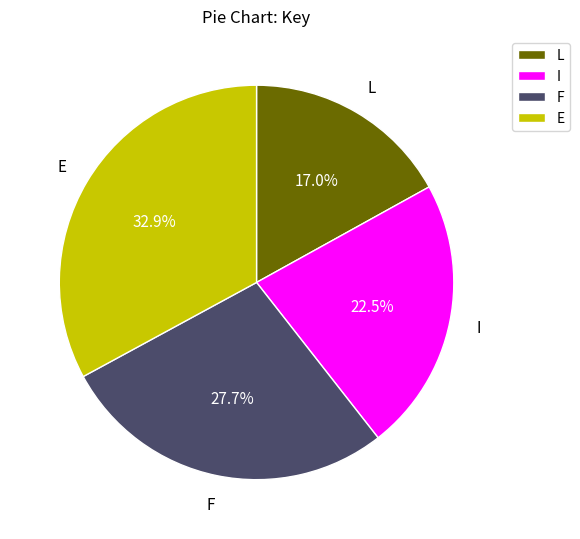

Which has a higher value, I or E?

E